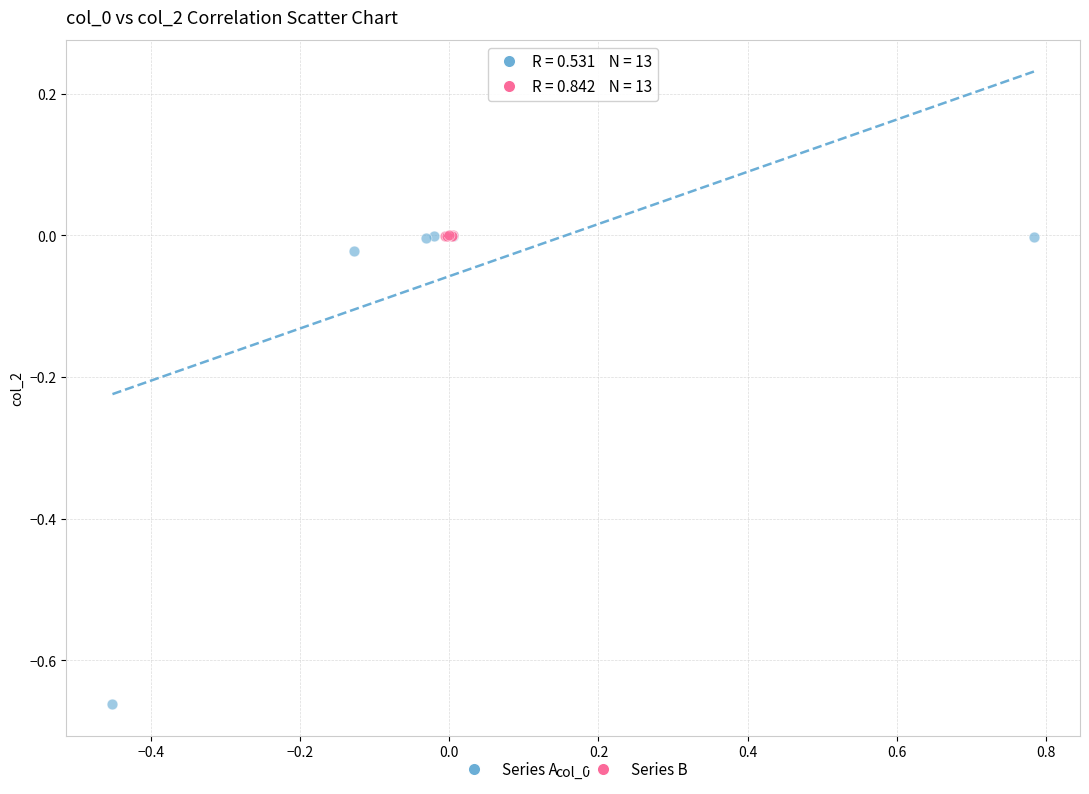

Which series reaches the minimum Y coordinate?

Series A